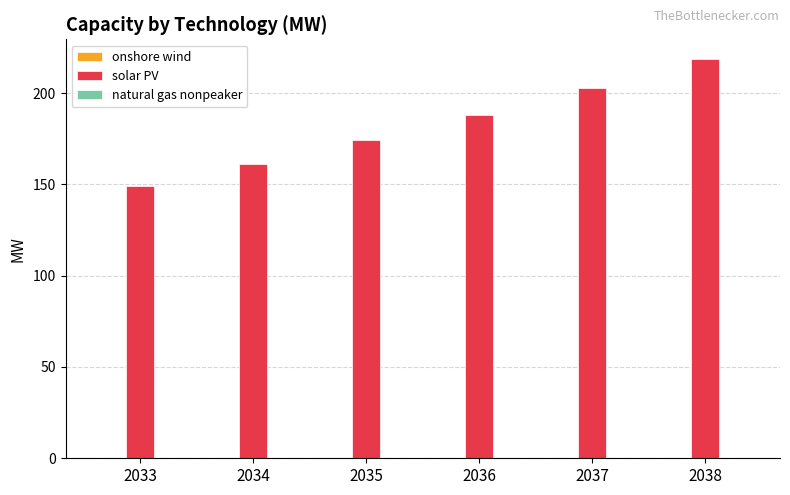

How many categories are shown in the chart?

6